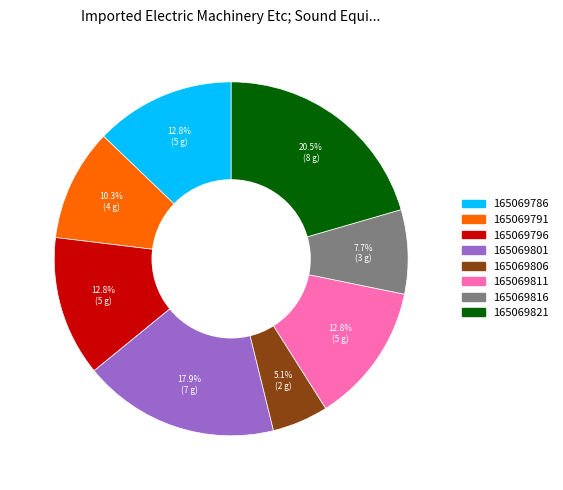

The 165069786 slice represents 2% of the pie. True or false?

False